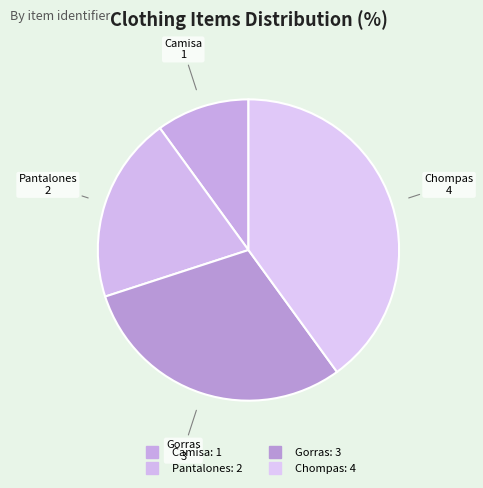

What is the change in value from Pantalones to Chompas?

+2